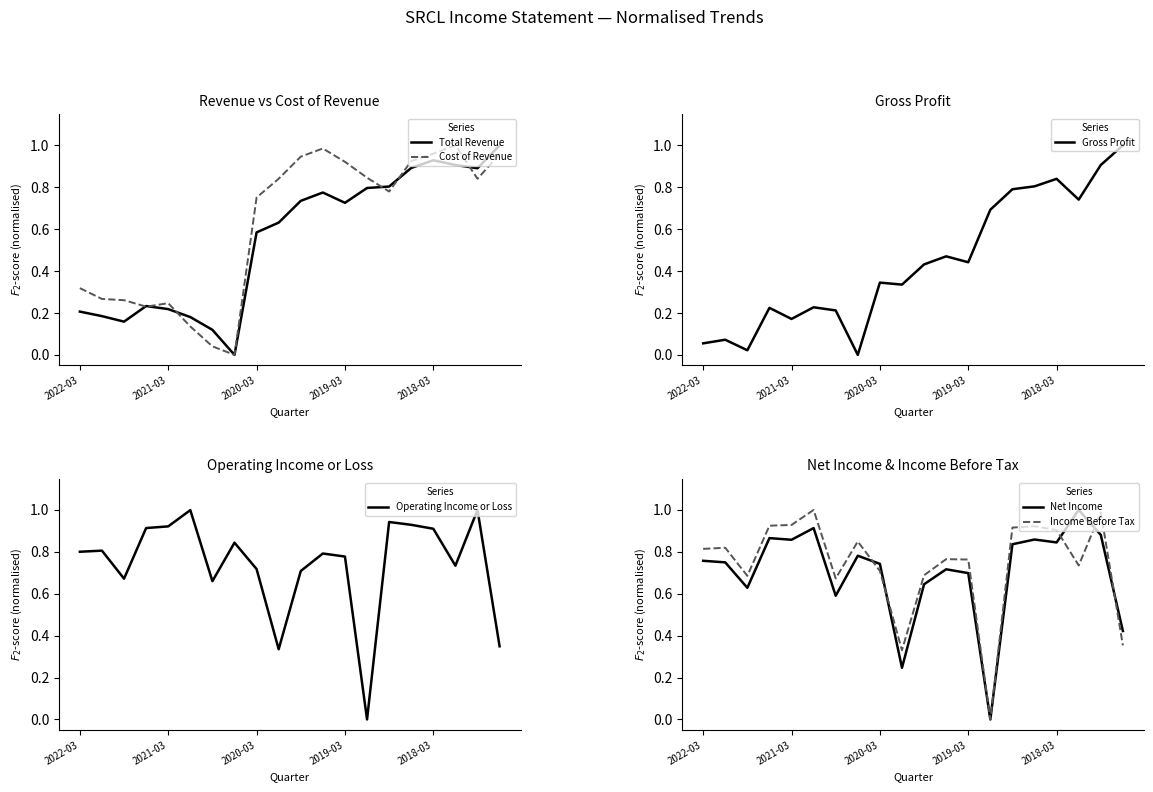

The Gross Profit series shows 1.4 at 2018-03. True or false?

False